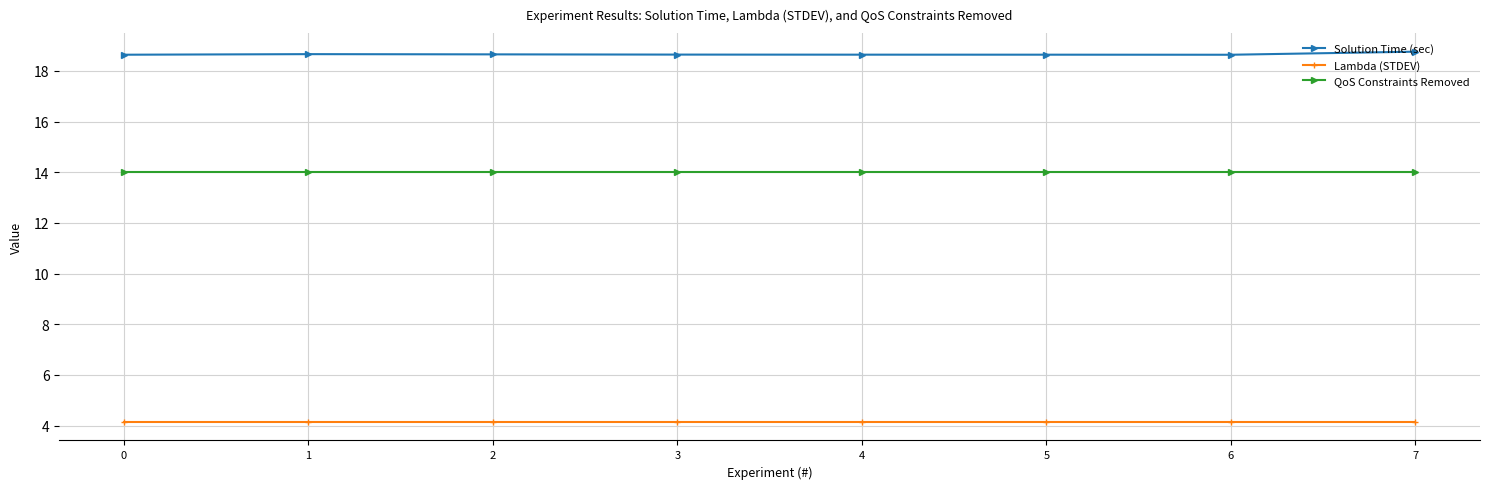

How many distinct data groups are displayed?

3